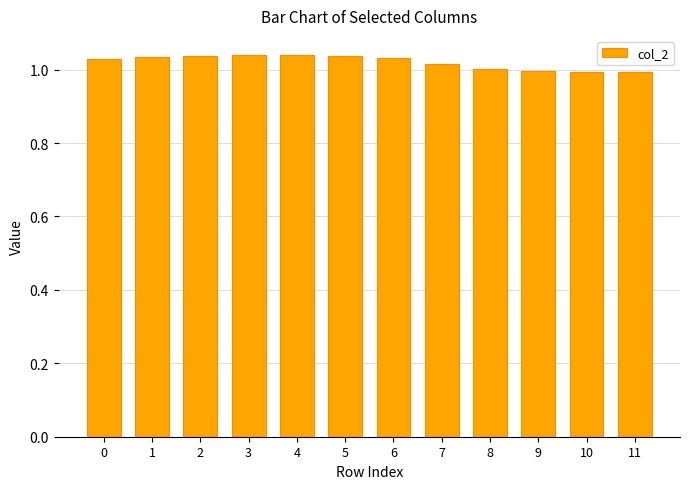

True or false: the data shows 1.0 at 9.

True